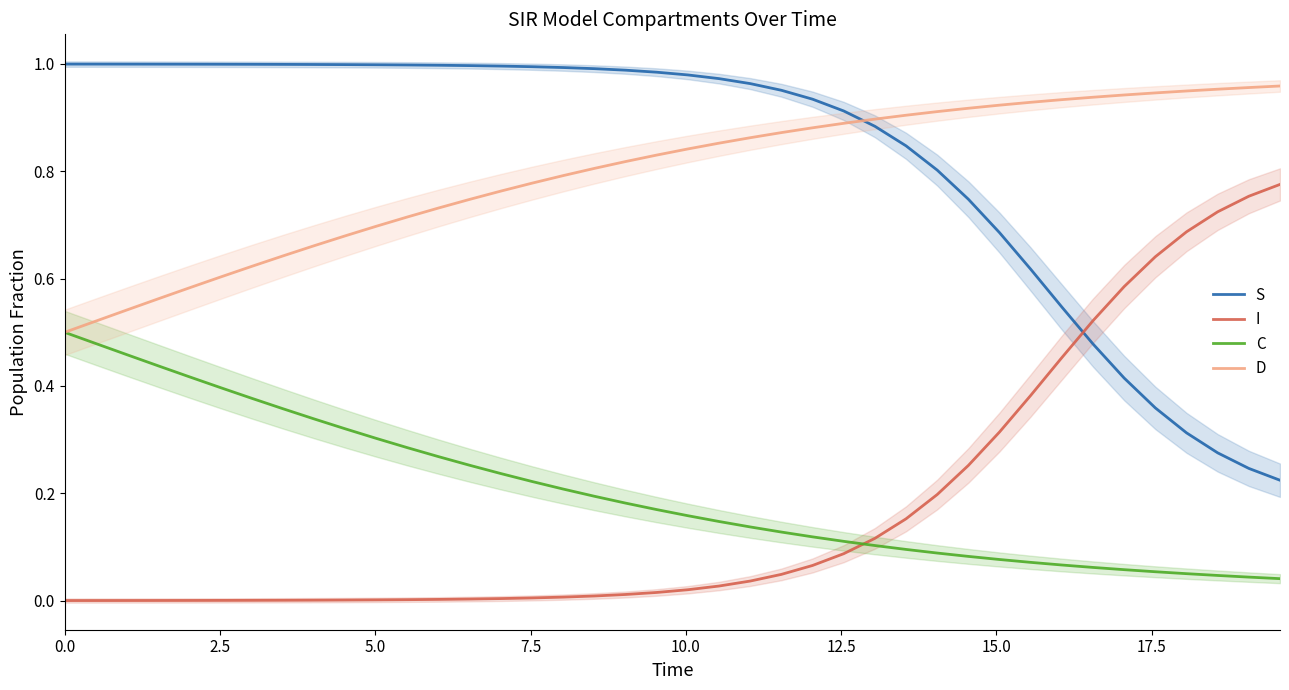

Which series has the largest total across all categories?

S